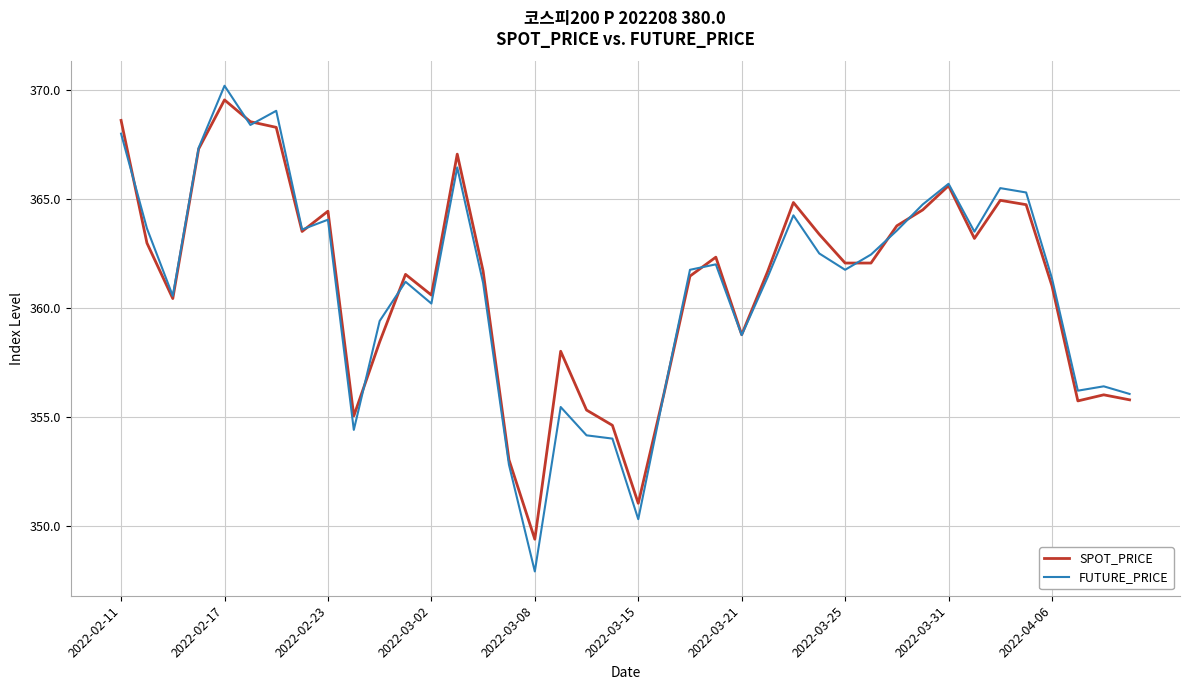

Which series has the largest range (max minus min)?

FUTURE_PRICE